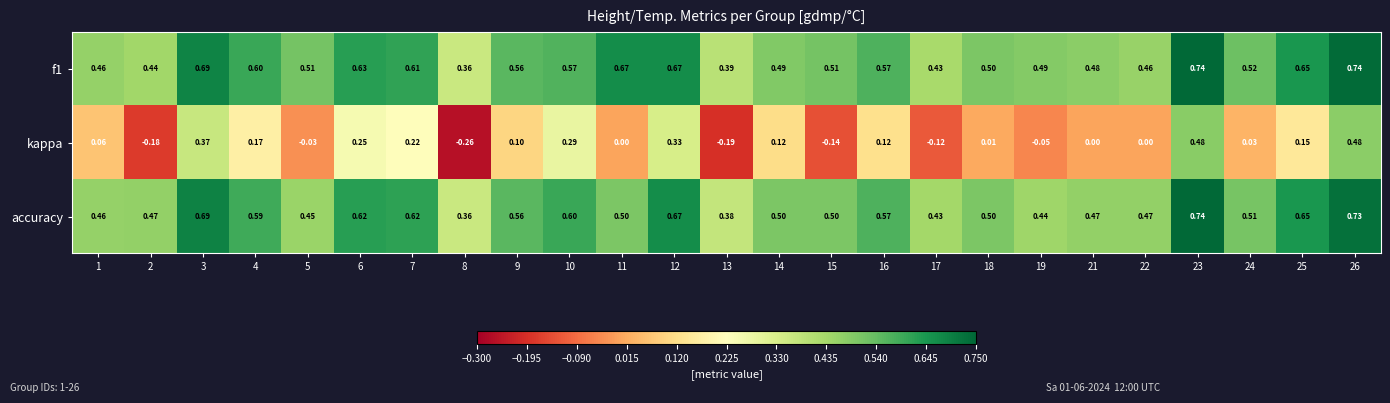

Which series has the widest spread of values?

kappa